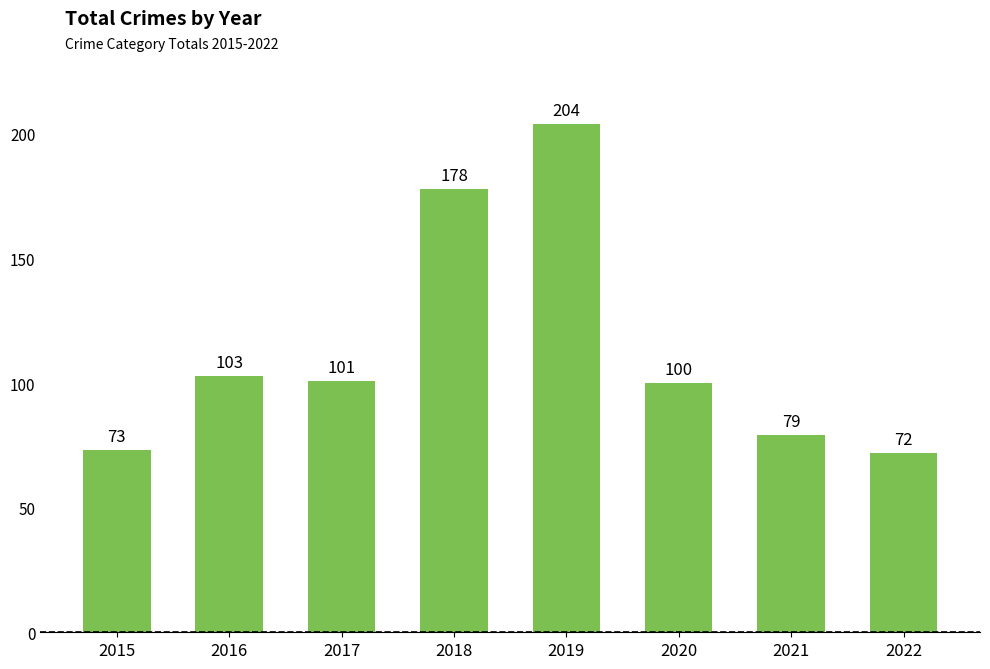

How many bars are there in total?

8